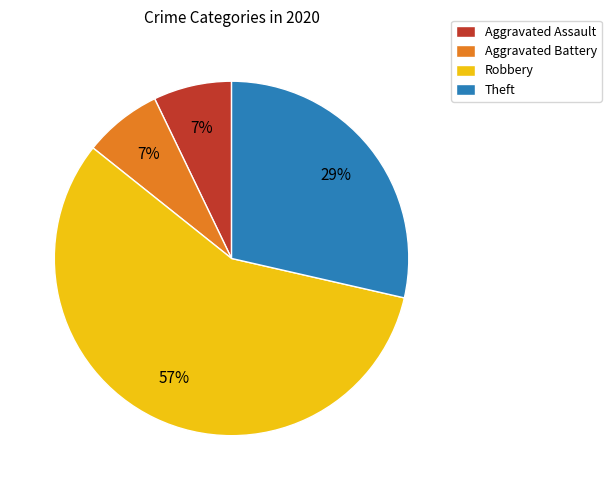

To the nearest percent, what is the difference between the largest and smallest slice percentages?

50%